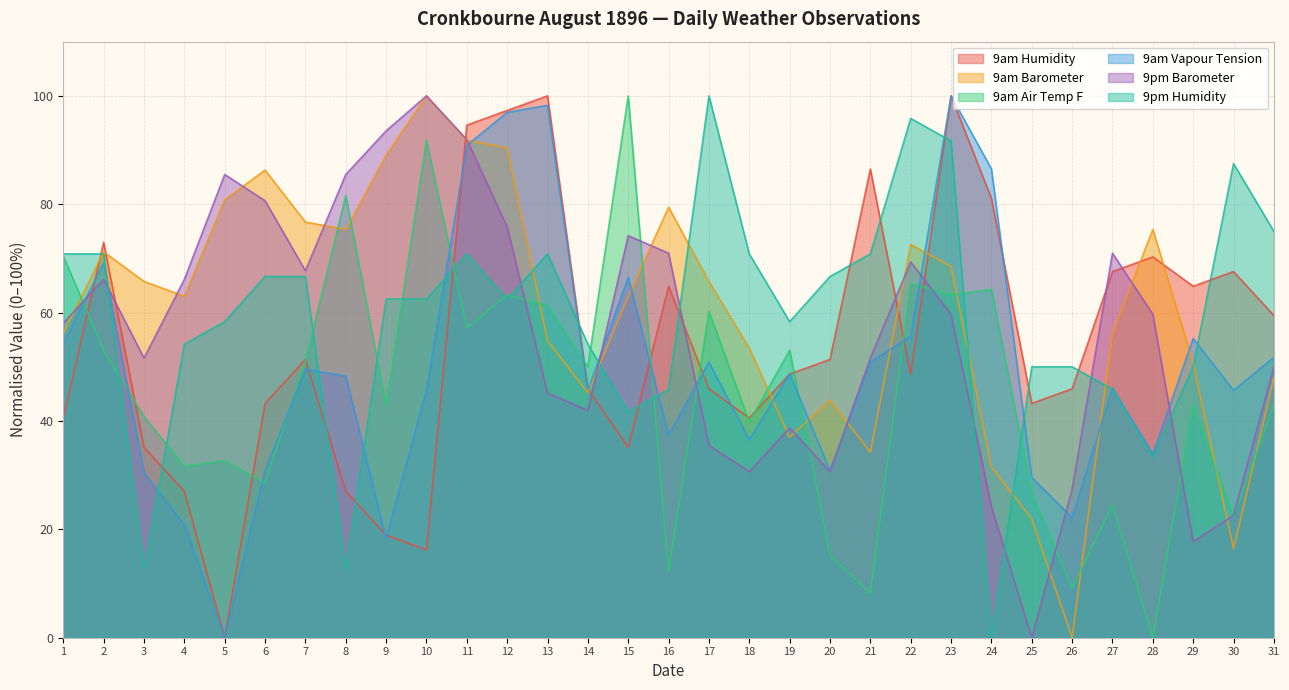

How many data points does each series have?

31